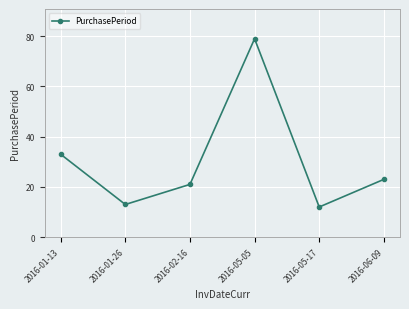

Where is the data nearest to the value 45?

2016-01-13